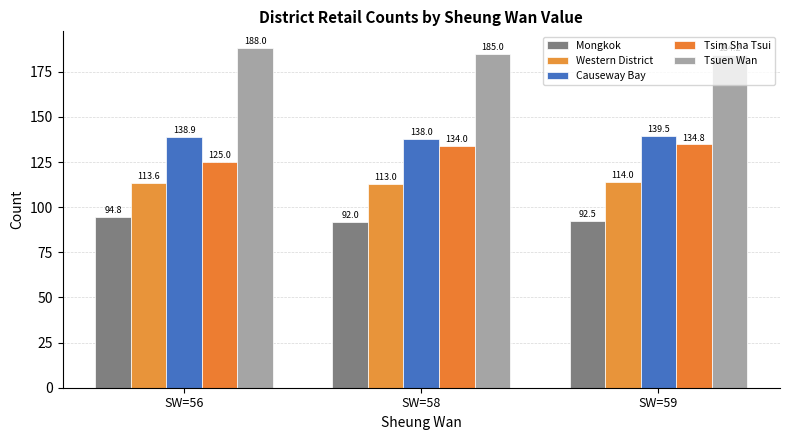

True or false: Western District has a value of 113.0 at SW=58.

True